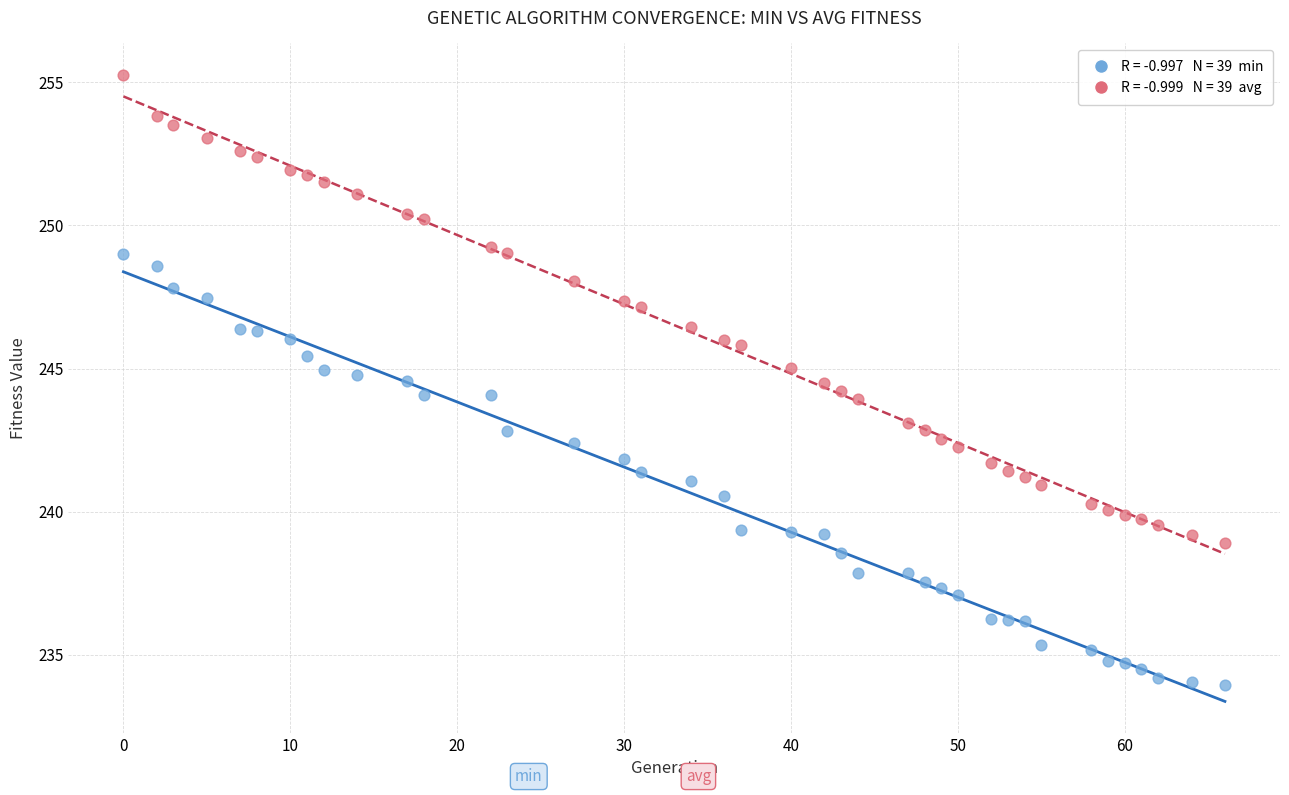

Across all data points, what is the range of Y values (max minus min)?

21.3